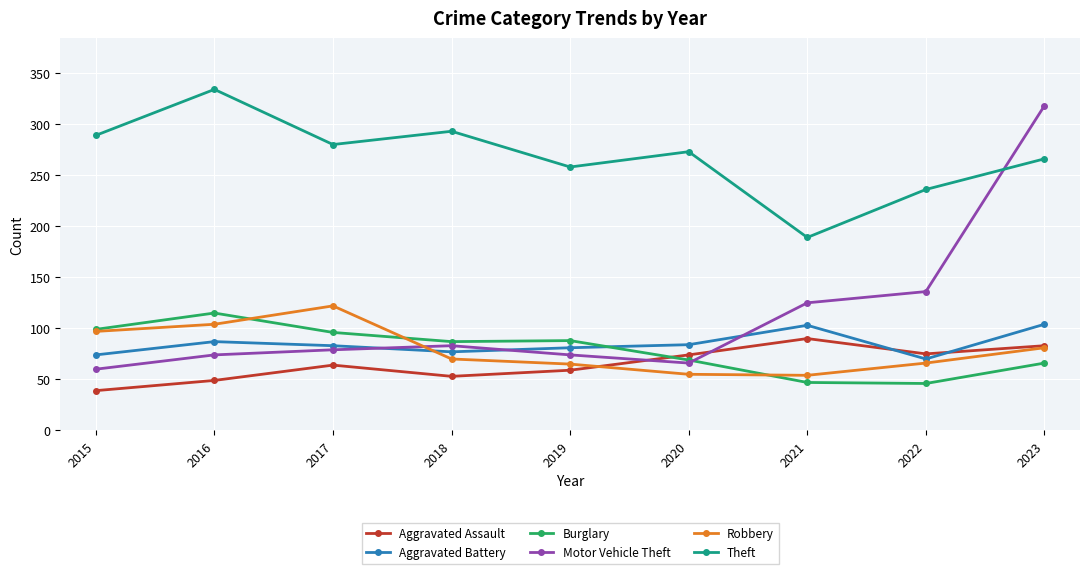

What is the spread (max minus min) of values at 2018?

240